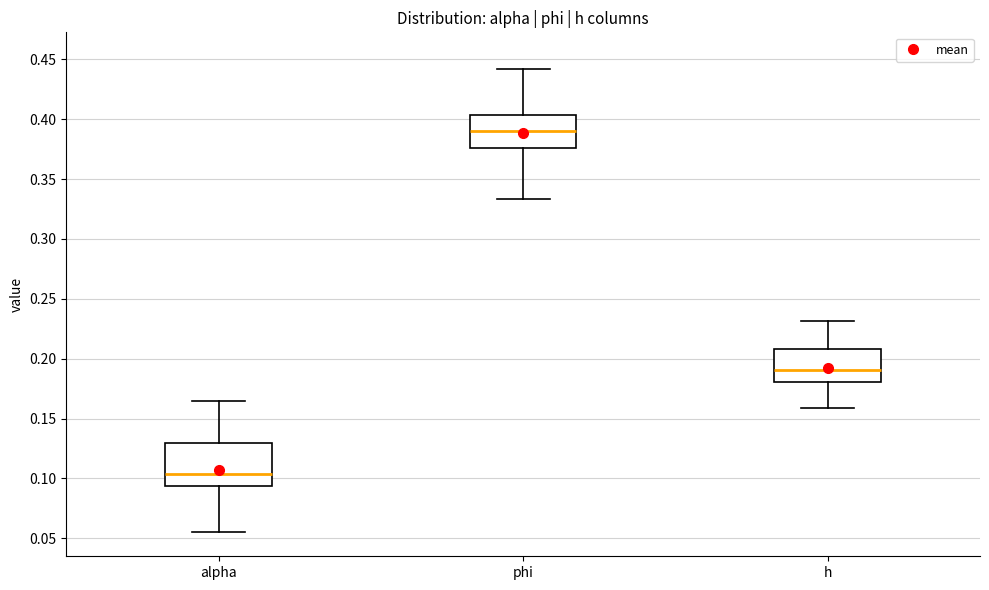

Reading left to right, transcribe this box plot: for each box, give where its median line is, the range the box spans, and where its two whiskers end, as read against the y-axis. The values are not printed on the chart, so give them approximately, as read against the axis.

alpha: median 0.105, box 0.095 to 0.130, whiskers 0.055 to 0.165
phi: median 0.390, box 0.375 to 0.405, whiskers 0.335 to 0.440
h: median 0.190, box 0.180 to 0.210, whiskers 0.160 to 0.230